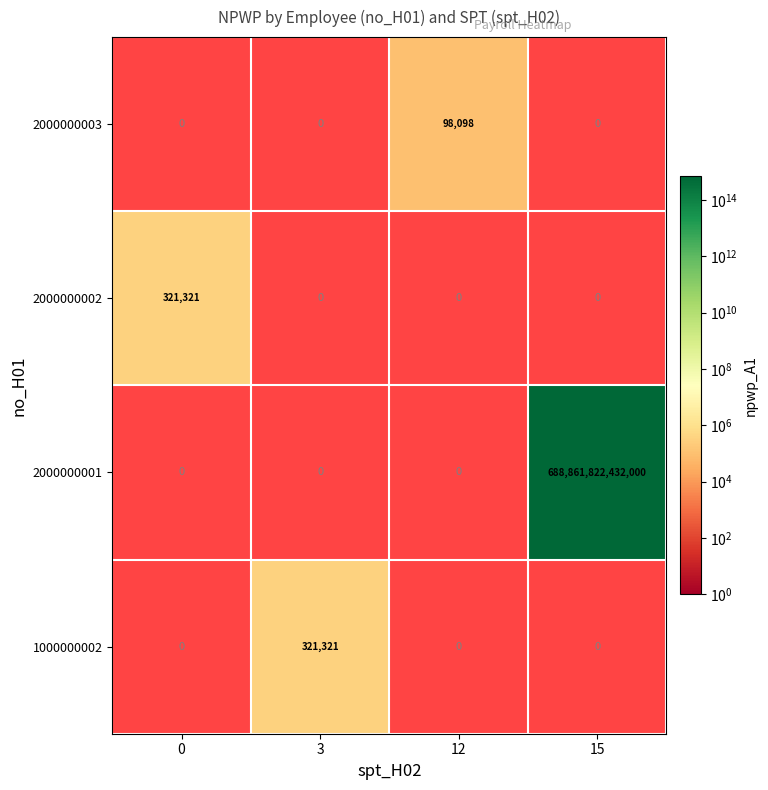

At which label is 2000000002 closest to 160660?

3